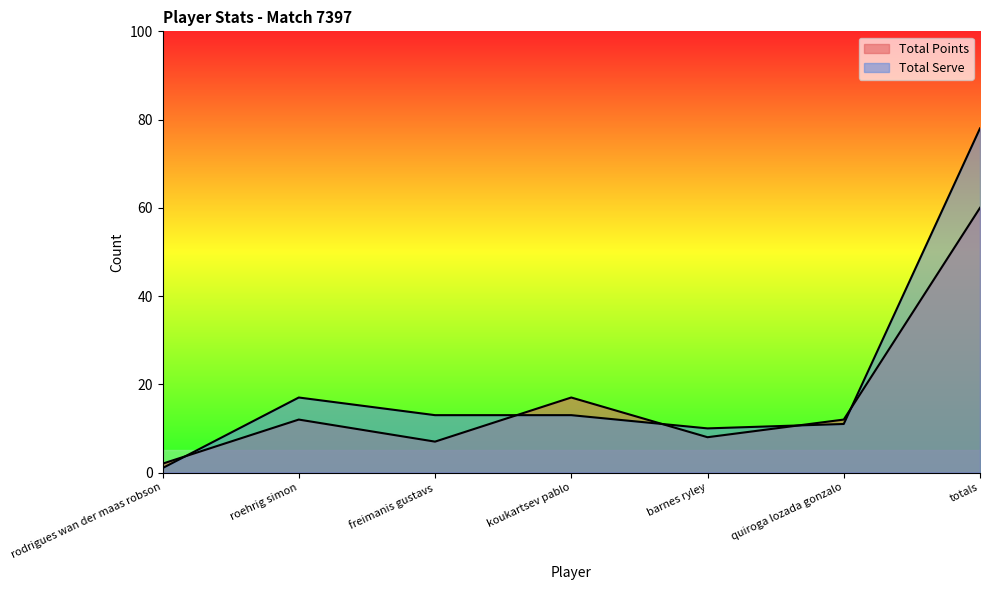

Between roehrig simon and barnes ryley, which series saw the biggest shift?

Total Serve